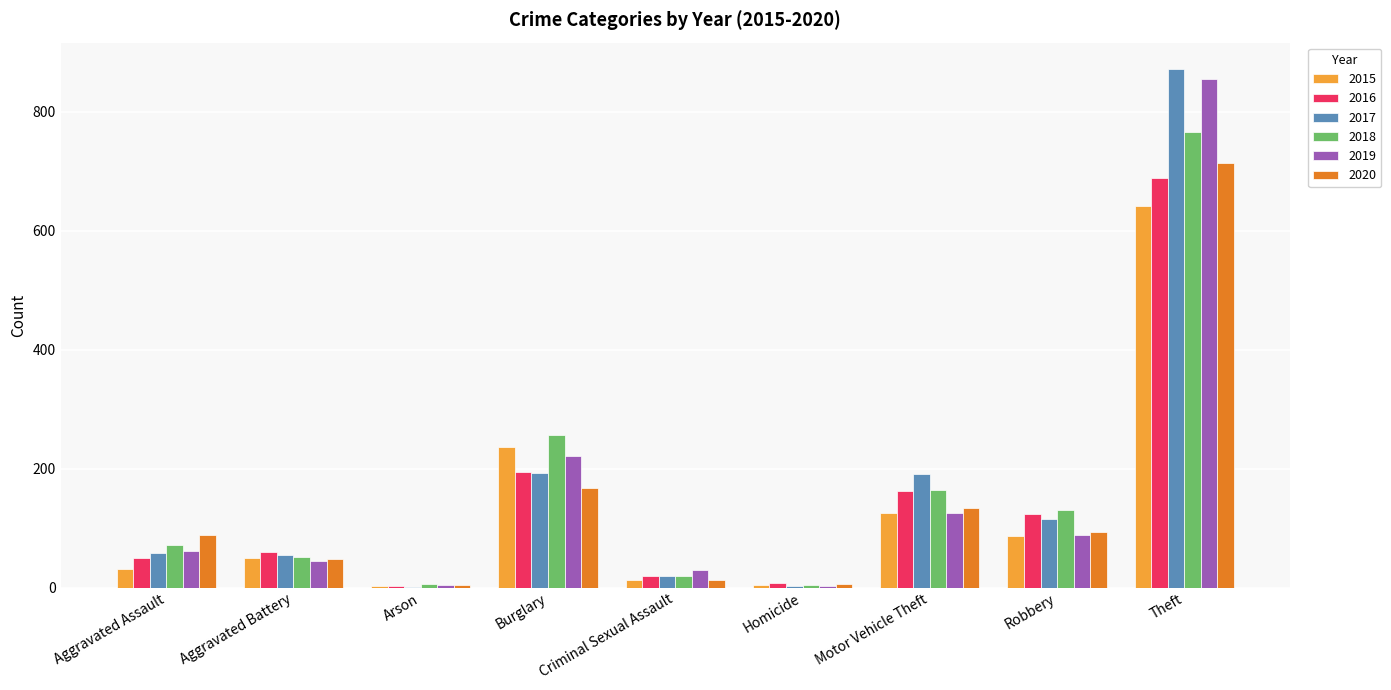

What is the total value across all series at Robbery?

638